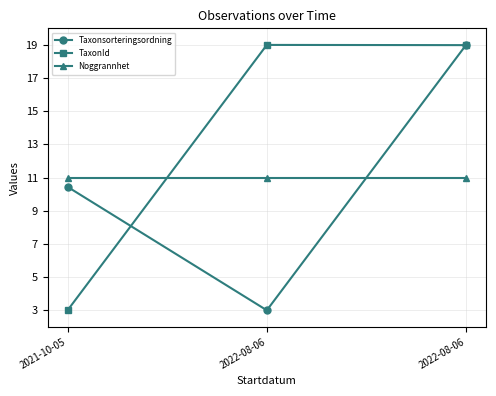

Is the value of TaxonId at 2022-08-06 greater than the value of Noggrannhet at 2021-10-05?

Yes